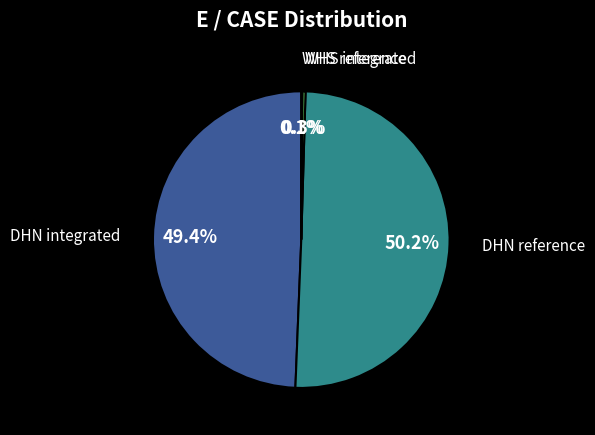

Rank the categories by value from highest to lowest.

DHN reference, DHN integrated, WHS integrated, WHS reference